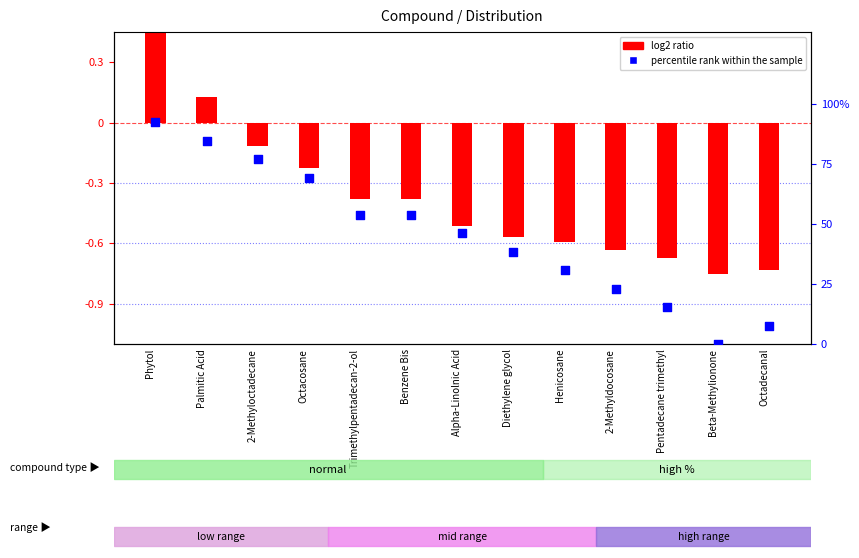

Which series has the largest total across all categories?

percentile rank within the sample